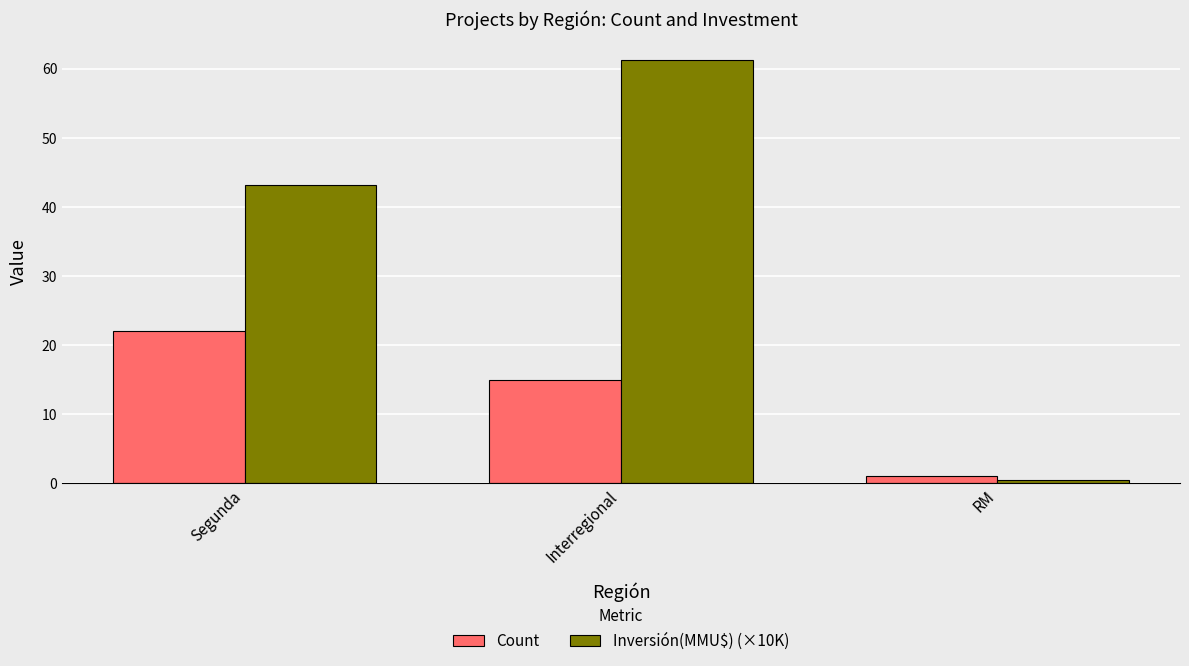

What is the difference between the maximum and second lowest values in the Count series?

7.0